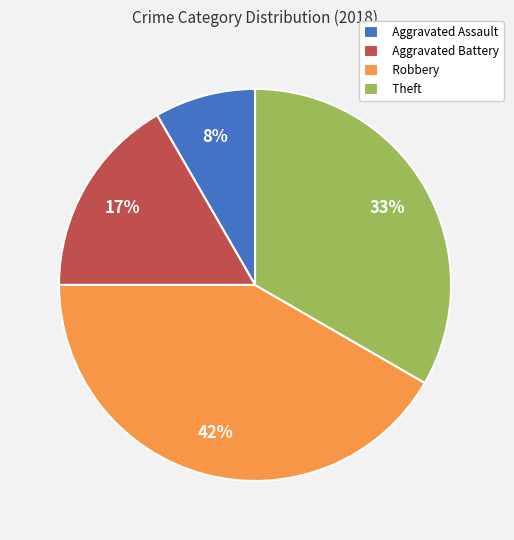

What is the ratio of the value at Aggravated Battery to the value at Robbery?

0.4